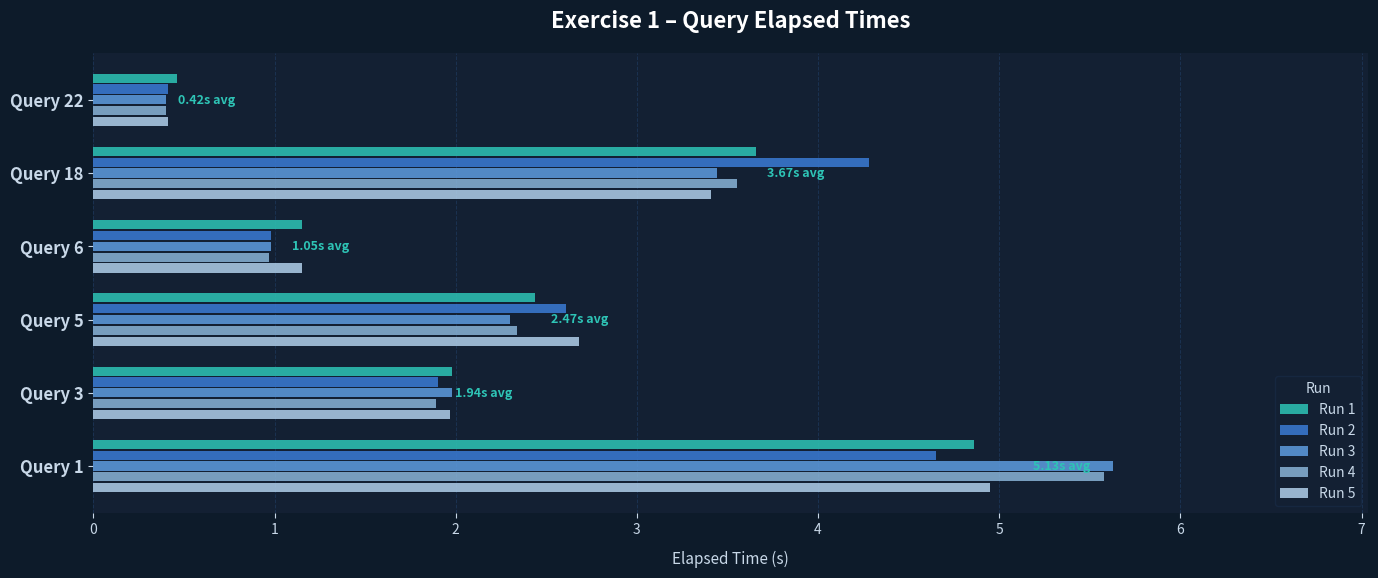

How many data points in Run 5 are less than 2?

3